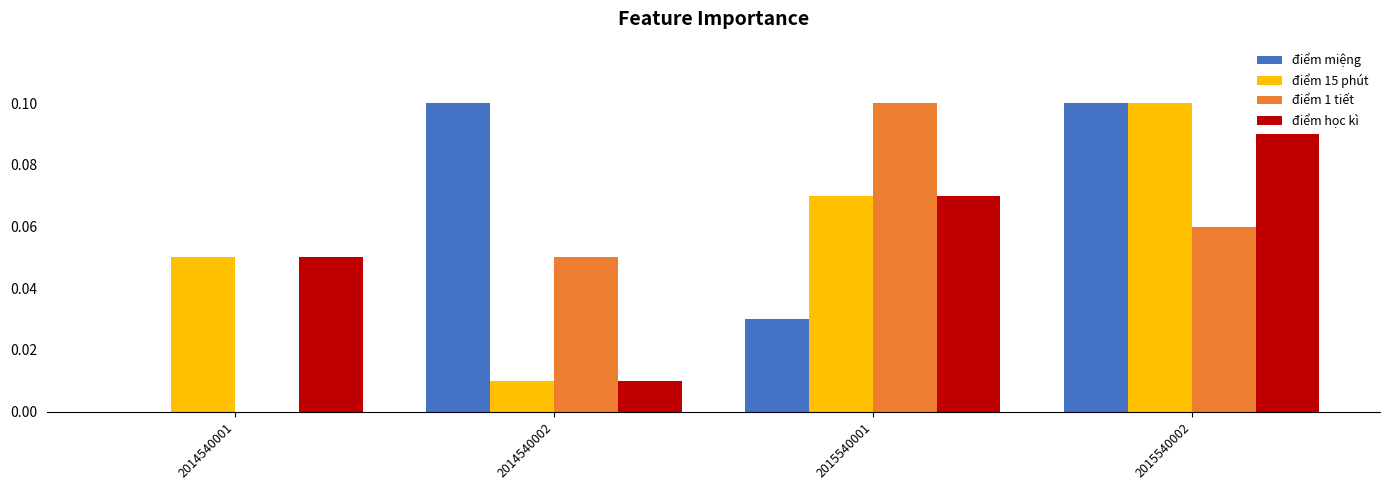

Are the bars grouped side by side (vs. stacked)?

Yes